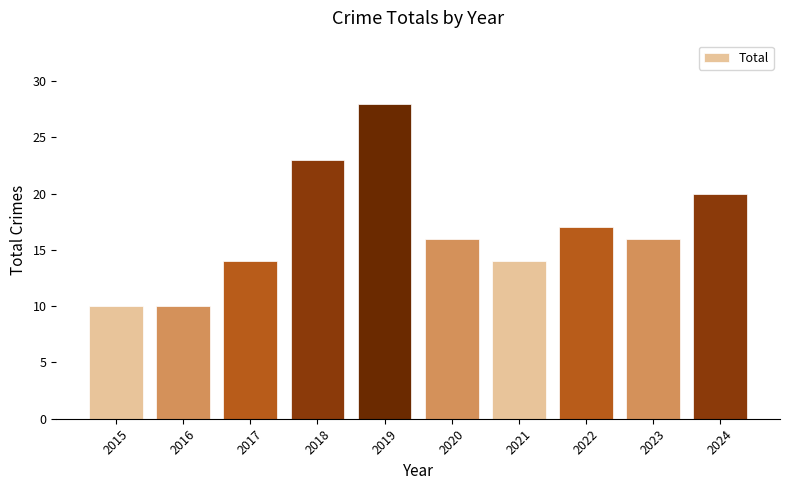

What is the ratio of the value at 2018 to the value at 2020?

1.4